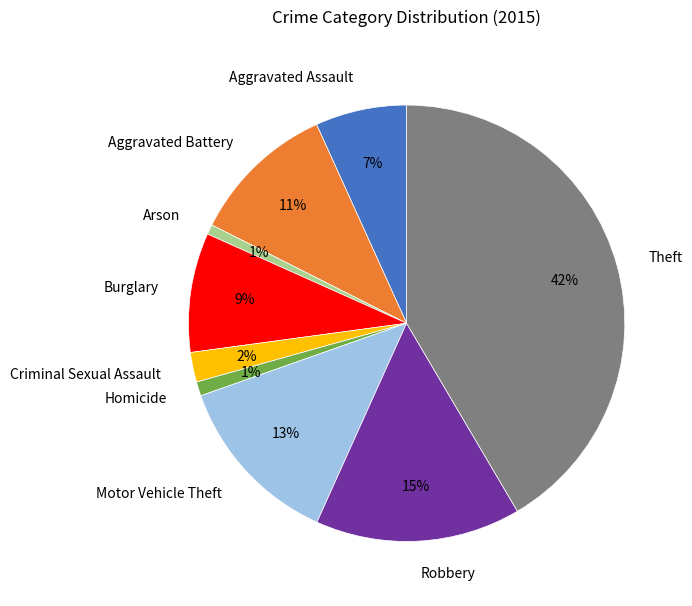

To the nearest percent, what is the average slice percentage?

11%